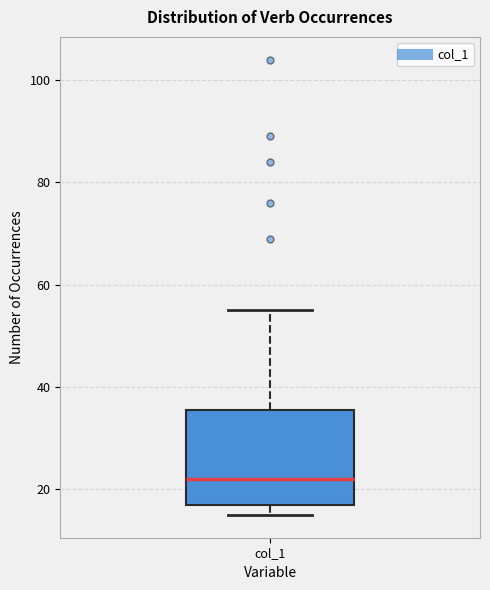

Transcribe this box plot: give where the median line is, the range the box spans, and where the two whiskers end, as read against the y-axis. The values are not printed on the chart, so give them approximately, as read against the axis.

median 22, box 18 to 36, whiskers 16 to 56